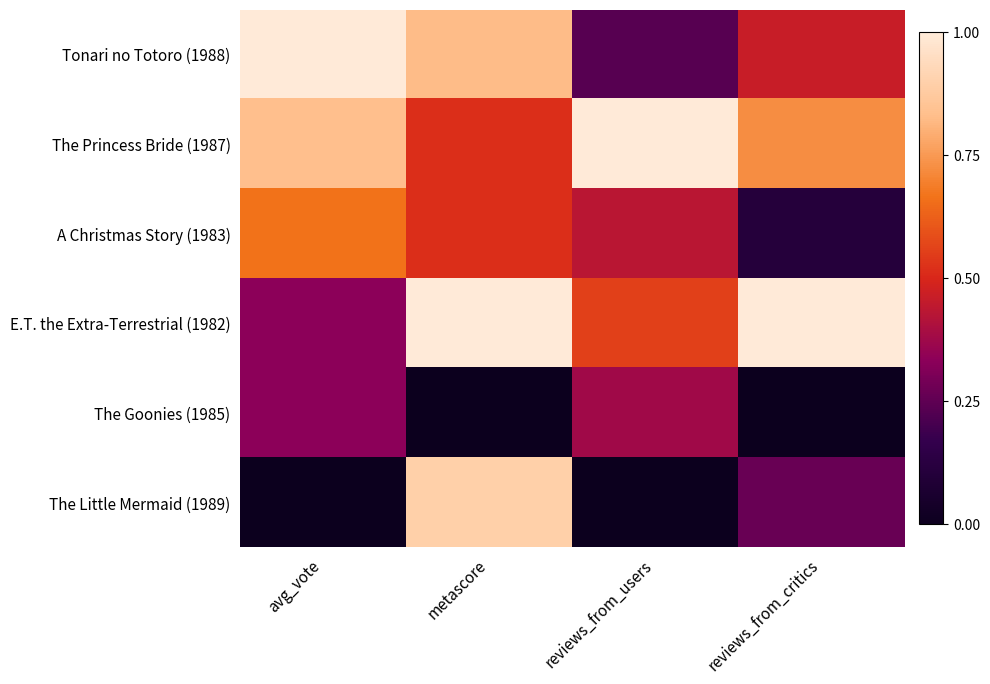

At which category is the sum across all series the highest?

metascore